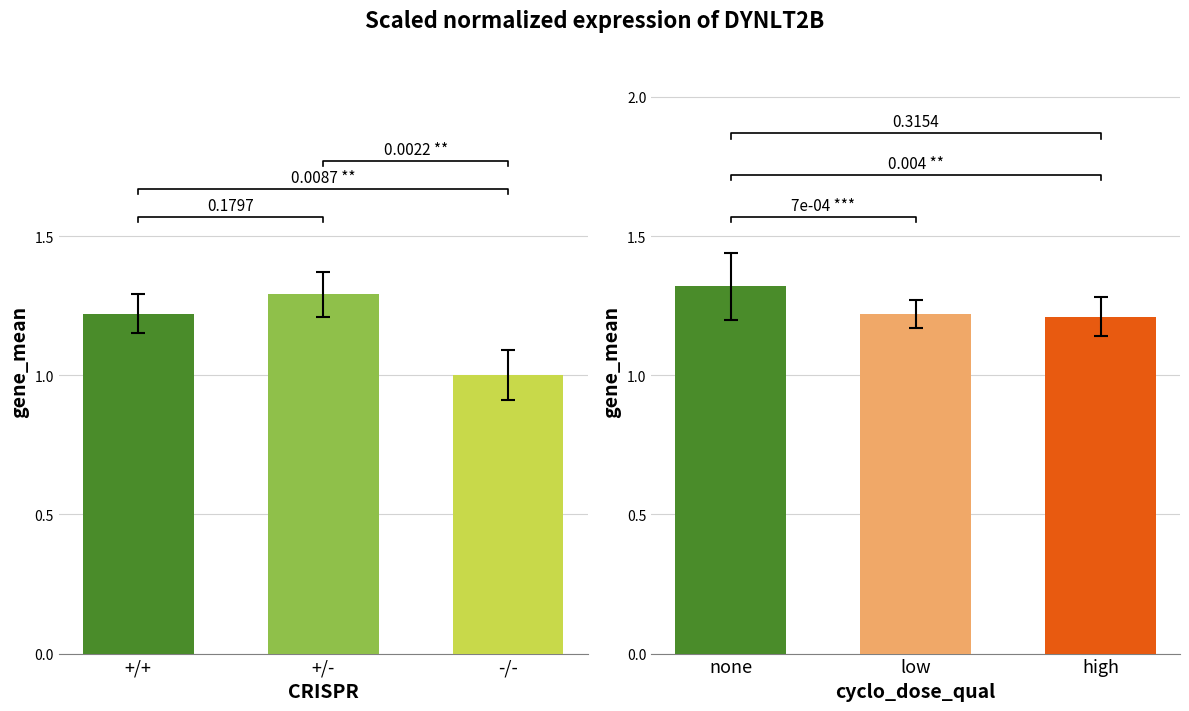

How many bars are there in total?

6